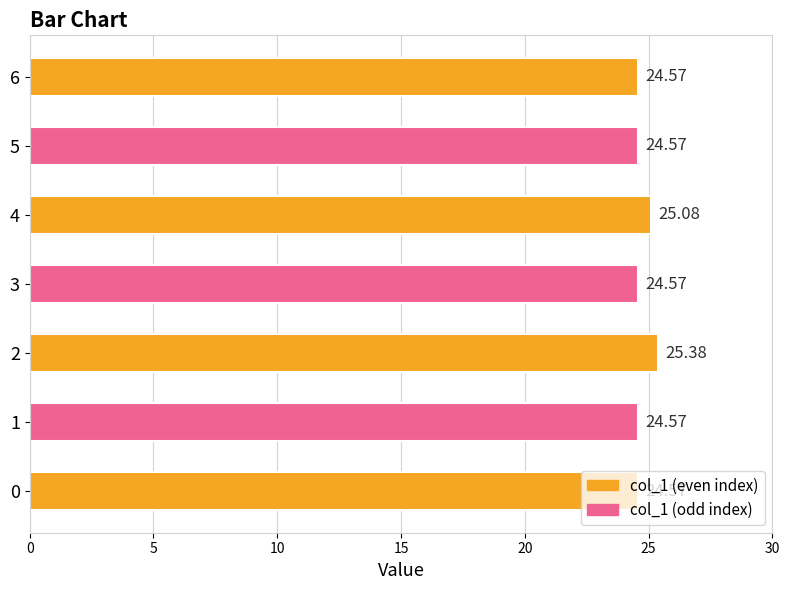

At which category does the chart reach its peak across all series?

2